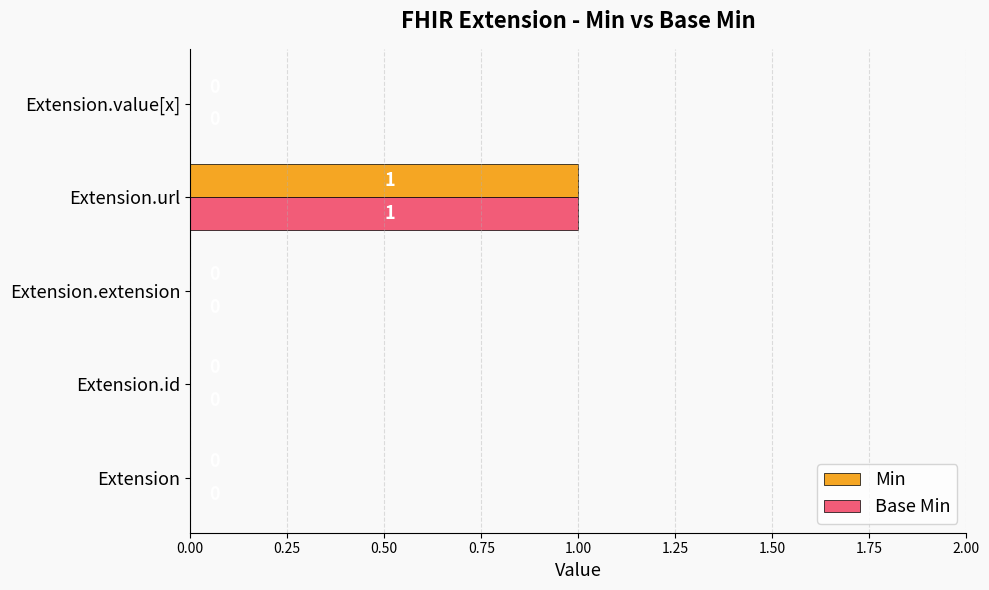

The Base Min series shows 0 at Extension. True or false?

True